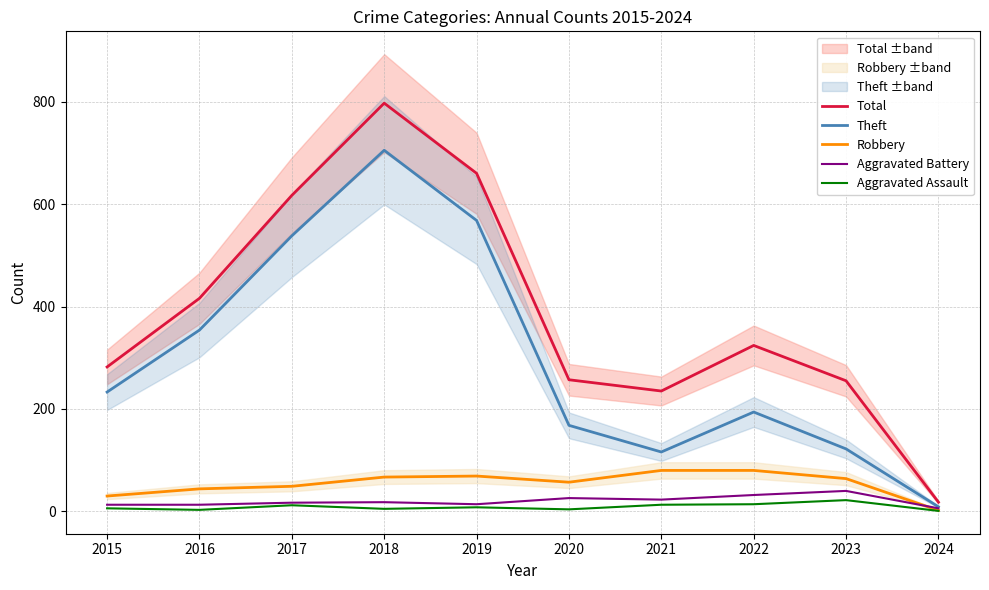

Which label corresponds to the smallest value in the chart?

2024